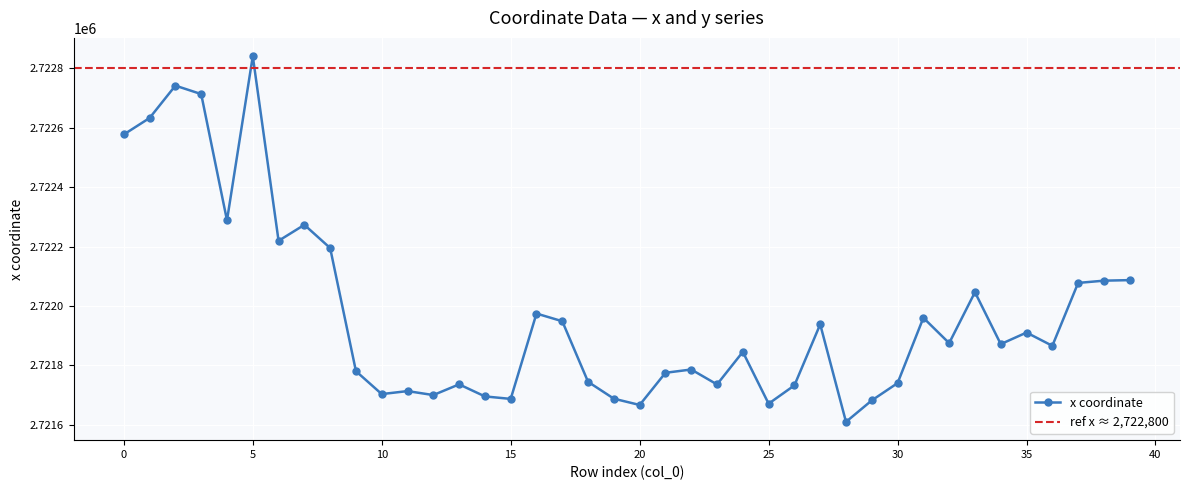

What is the sum of all values?

108878806.7